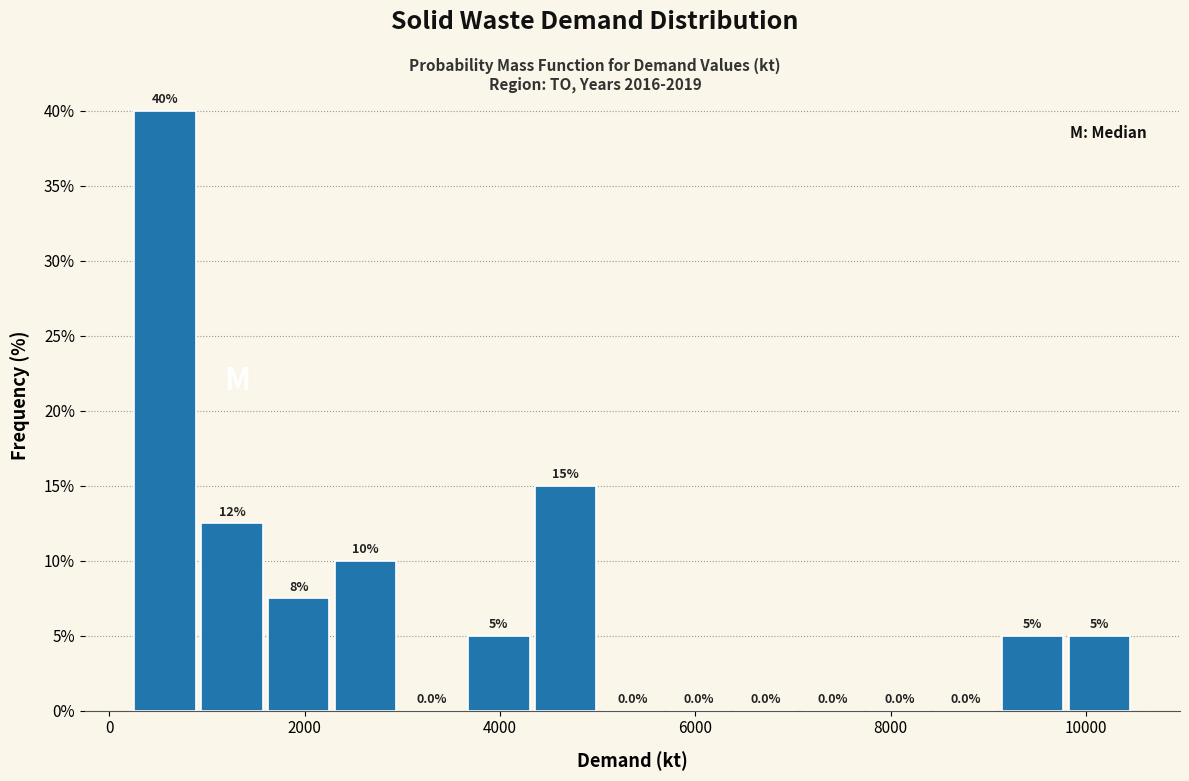

Read against the x-axis, roughly where is the centre of the tallest bar?

600